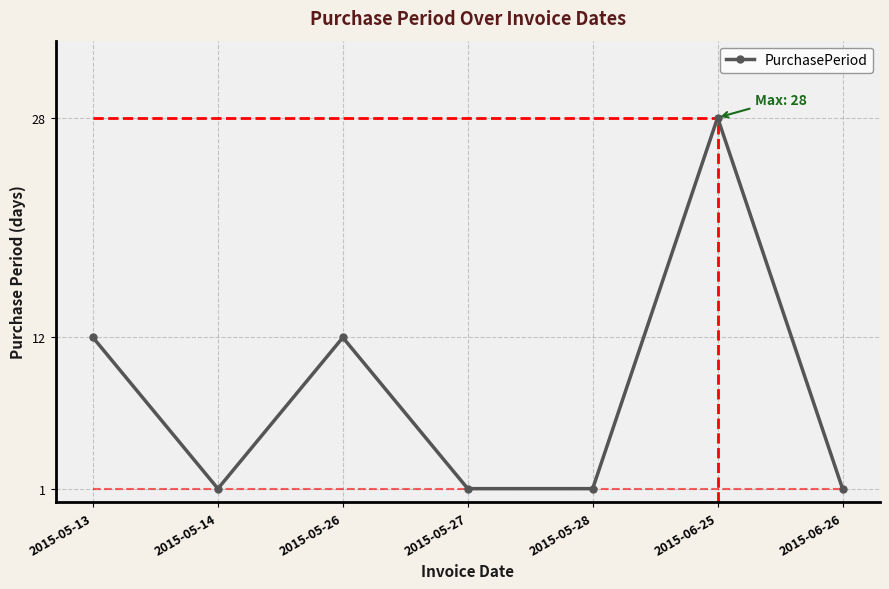

Is it true that the value at 2015-06-25 is 8?

False